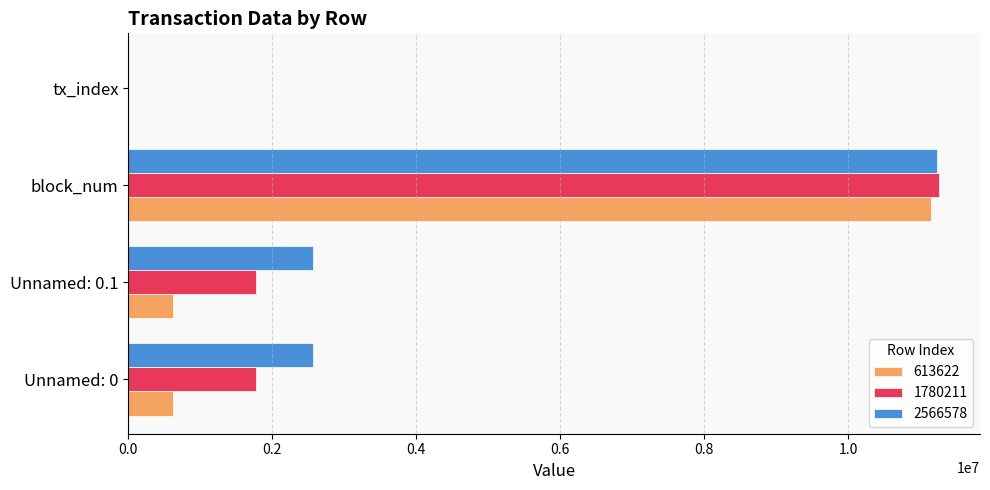

Is the value of 2566578 at Unnamed: 0.1 greater than the value of 1780211 at Unnamed: 0.1?

Yes